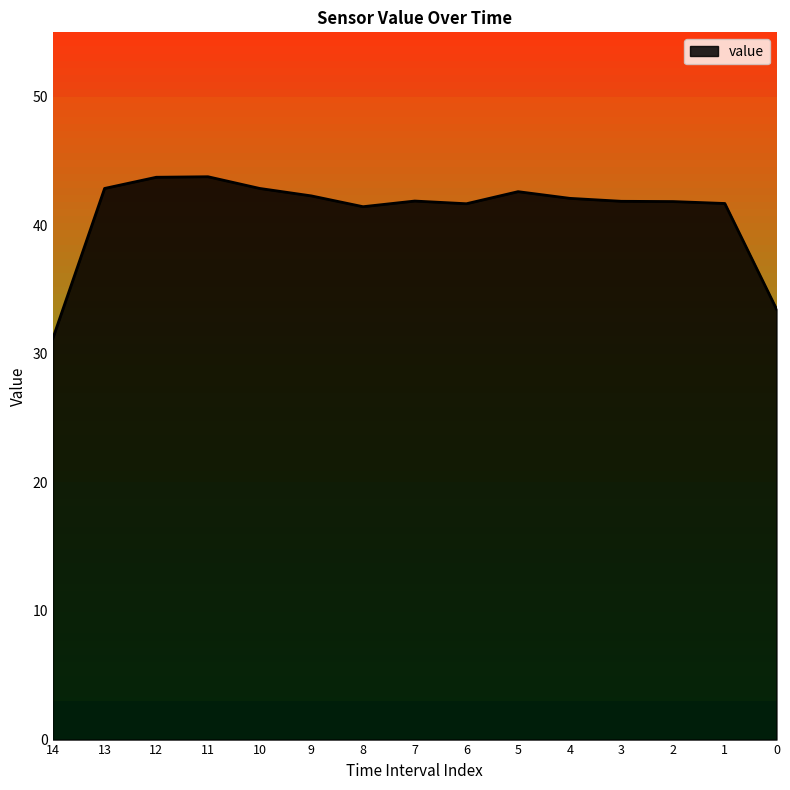

What is the difference between the maximum and minimum values?

12.6